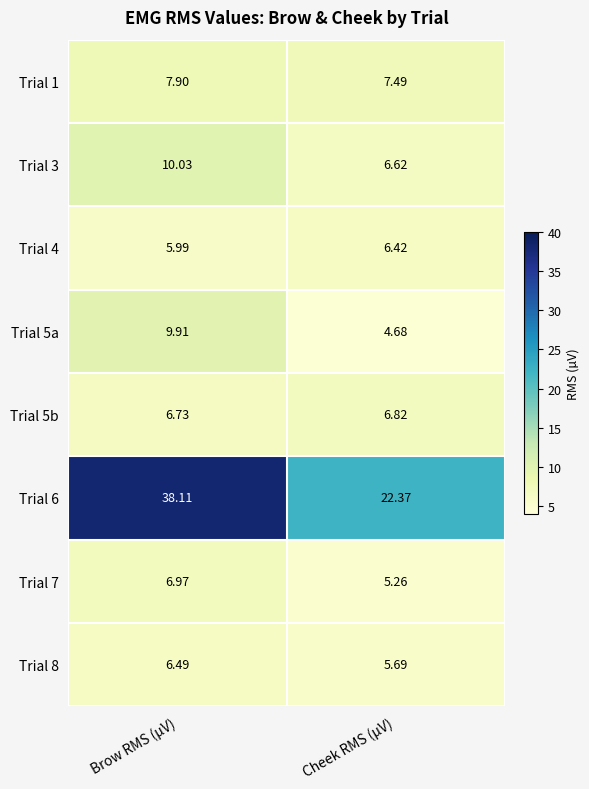

Which category has the highest value across all series?

Brow RMS (µV)